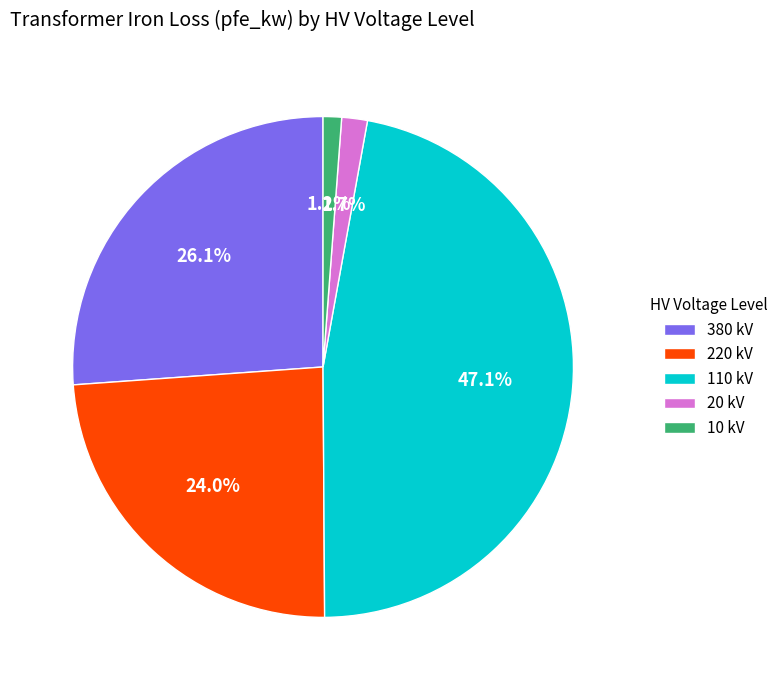

Is 20 kV the majority of the pie?

No